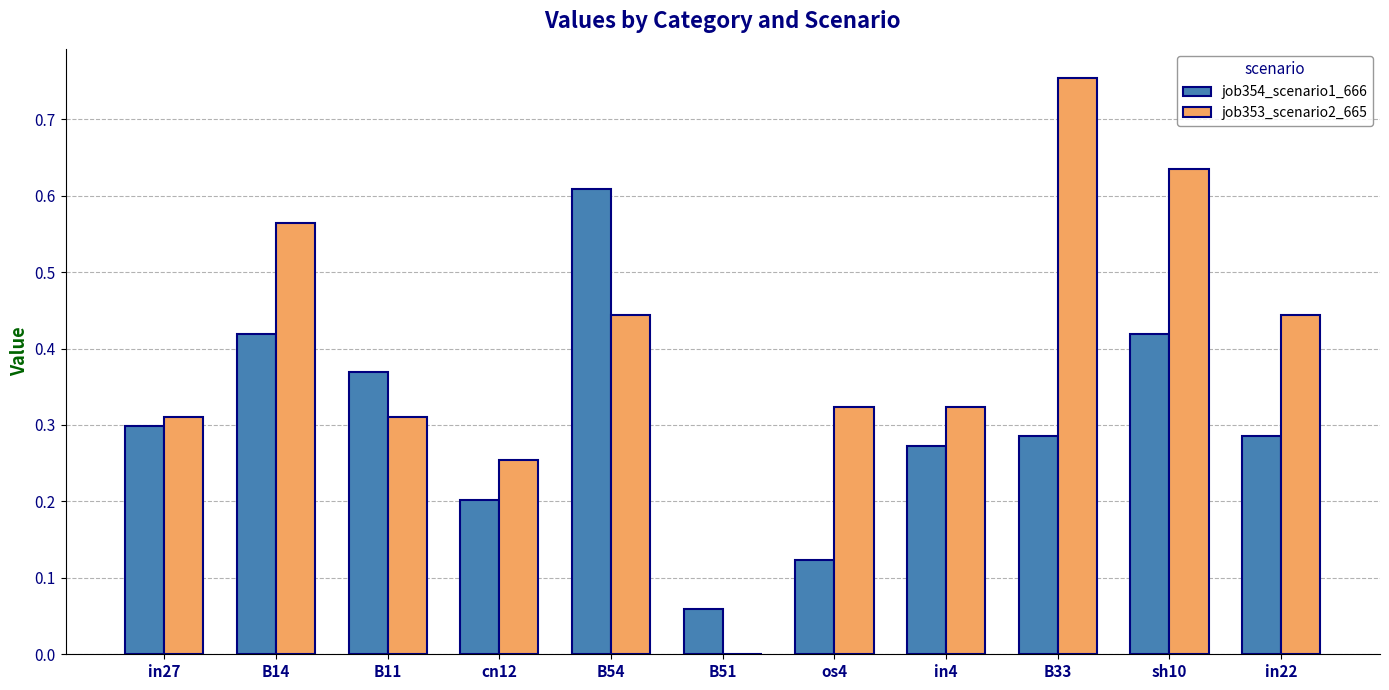

True or false: job354_scenario1_666 has a value of 0.3 at in4.

True